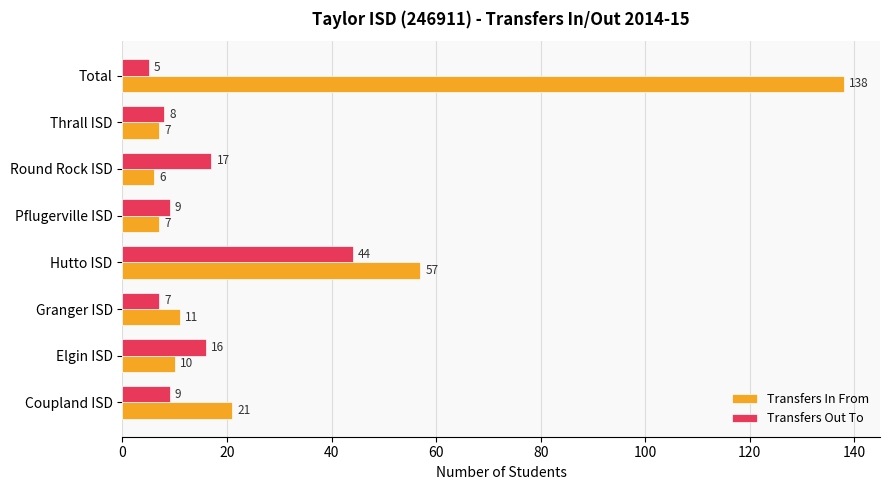

True or false: Transfers In From has a value of 6 at Round Rock ISD.

True